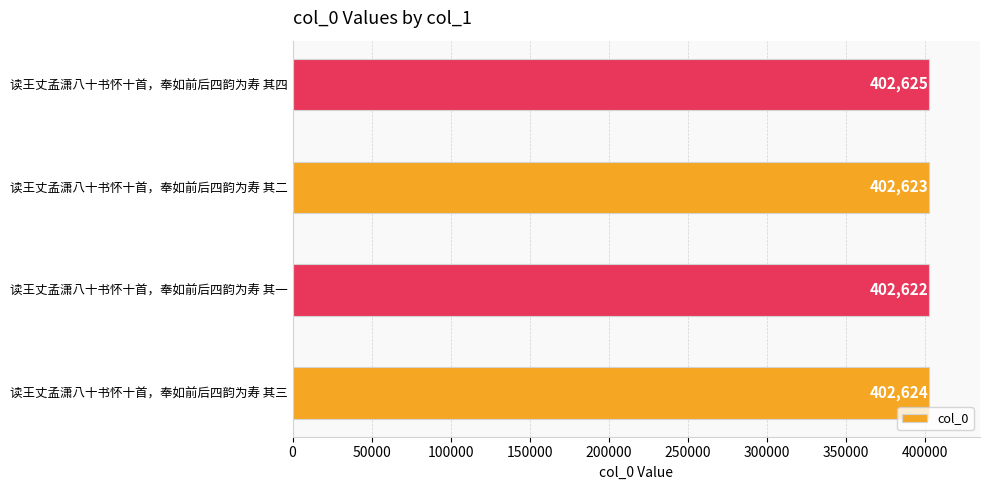

Reading top to bottom, transcribe all the data shown in this chart.

402625	402623	402622	402624